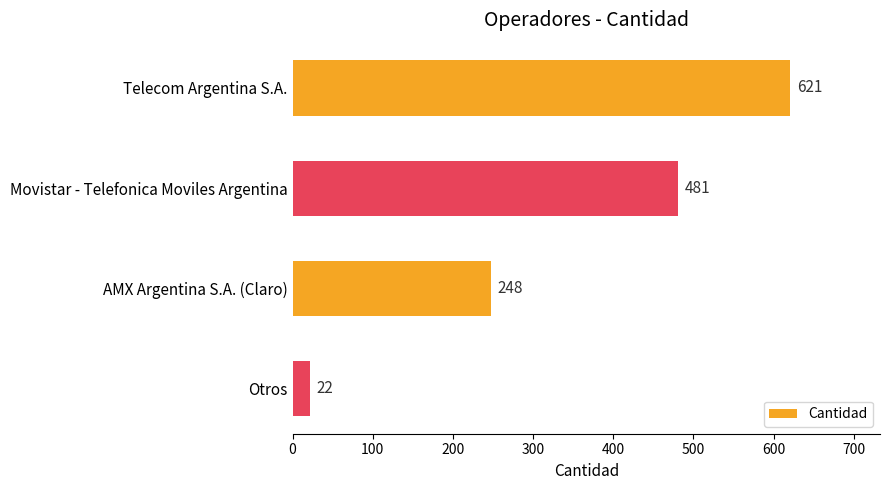

How many values are between 248 and 621?

3